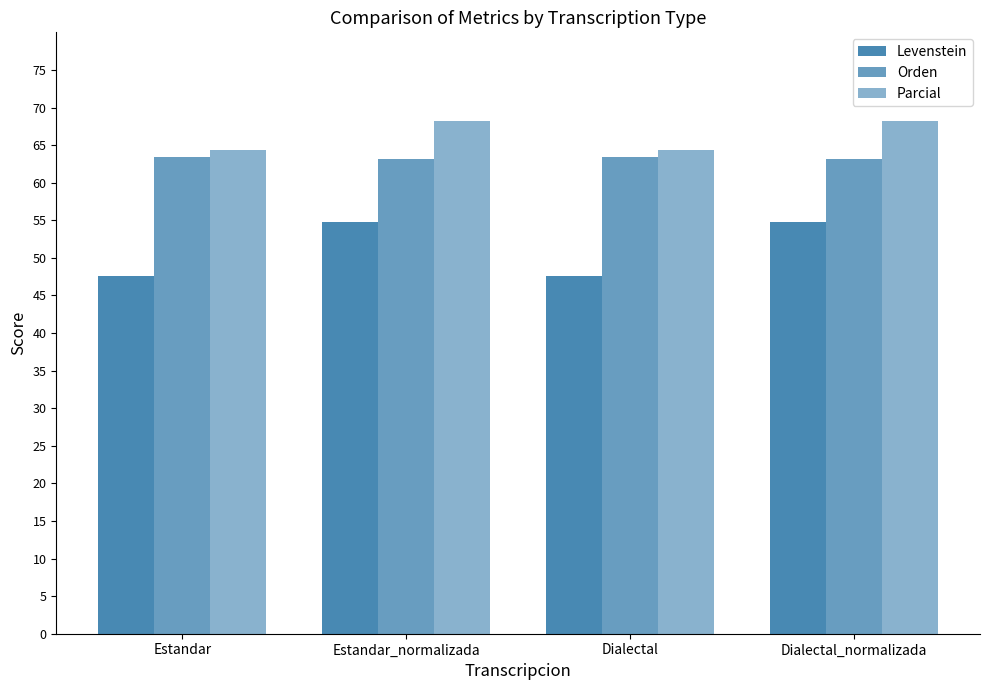

How many distinct data groups are displayed?

3